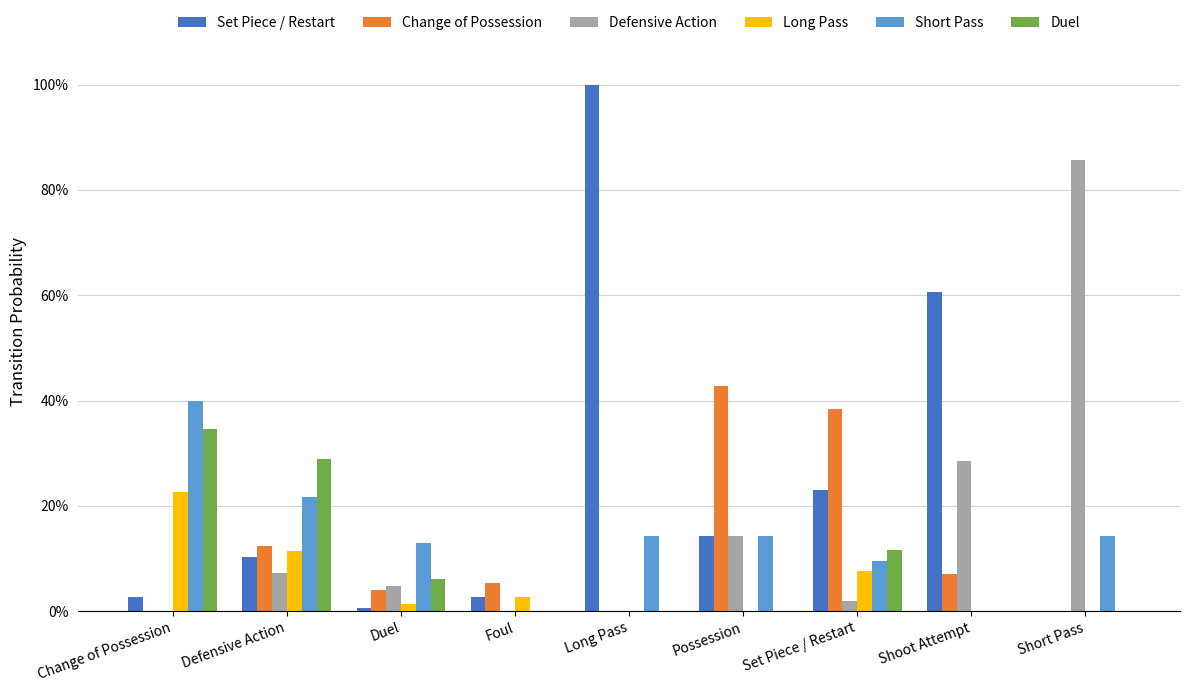

Reading left to right, what are all the values shown in this chart?

Set Piece / Restart: Change of Possession=0.0	Defensive Action=0.1	Duel=0.0	Foul=0.0	Long Pass=1.0	Possession=0.1	Set Piece / Restart=0.2	Shoot Attempt=0.6	Short Pass=0.0
Change of Possession: Change of Possession=0.0	Defensive Action=0.1	Duel=0.0	Foul=0.1	Long Pass=0.0	Possession=0.4	Set Piece / Restart=0.4	Shoot Attempt=0.1	Short Pass=0.0
Defensive Action: Change of Possession=0.0	Defensive Action=0.1	Duel=0.0	Foul=0.0	Long Pass=0.0	Possession=0.1	Set Piece / Restart=0.0	Shoot Attempt=0.3	Short Pass=0.9
Long Pass: Change of Possession=0.2	Defensive Action=0.1	Duel=0.0	Foul=0.0	Long Pass=0.0	Possession=0.0	Set Piece / Restart=0.1	Shoot Attempt=0.0	Short Pass=0.0
Short Pass: Change of Possession=0.4	Defensive Action=0.2	Duel=0.1	Foul=0.0	Long Pass=0.1	Possession=0.1	Set Piece / Restart=0.1	Shoot Attempt=0.0	Short Pass=0.1
Duel: Change of Possession=0.3	Defensive Action=0.3	Duel=0.1	Foul=0.0	Long Pass=0.0	Possession=0.0	Set Piece / Restart=0.1	Shoot Attempt=0.0	Short Pass=0.0